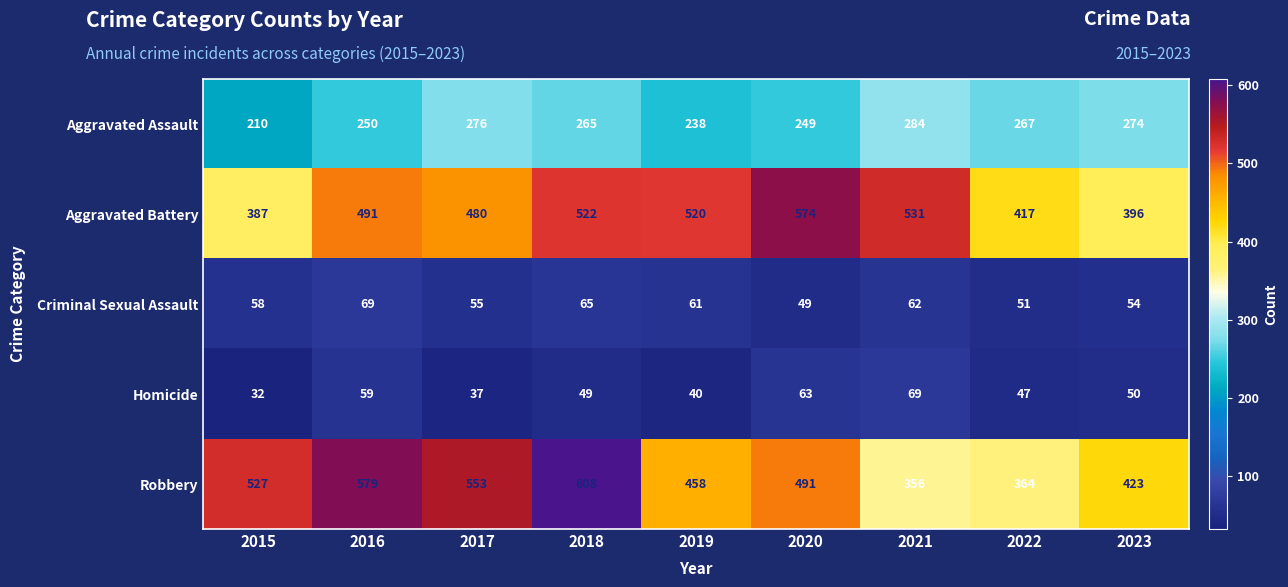

The Aggravated Battery series shows 890 at 2019. True or false?

False